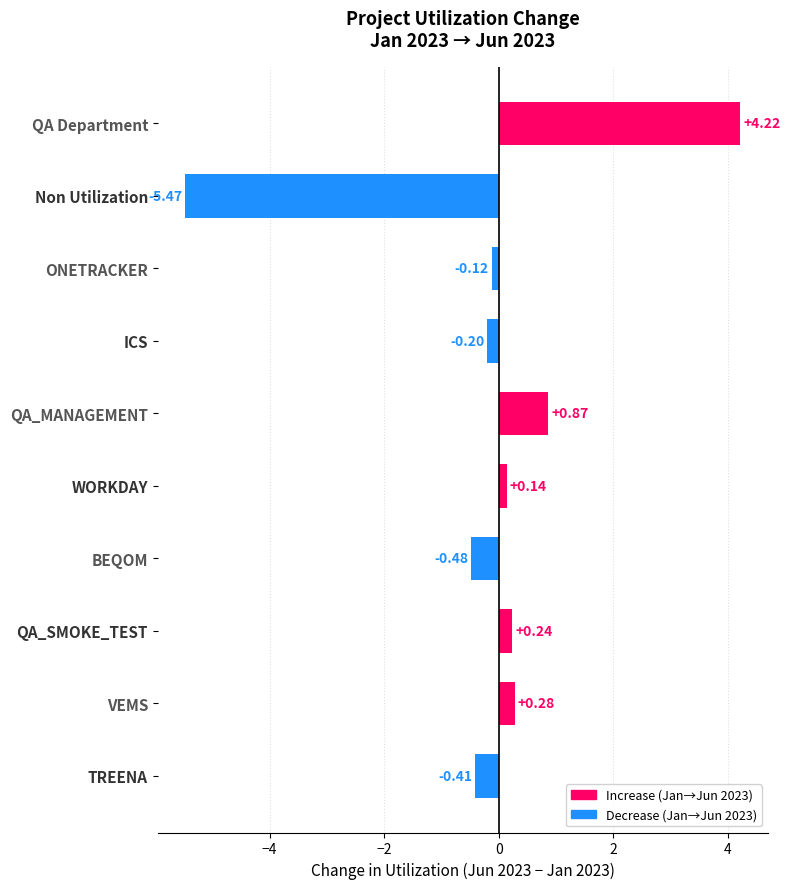

How many values are above zero?

5